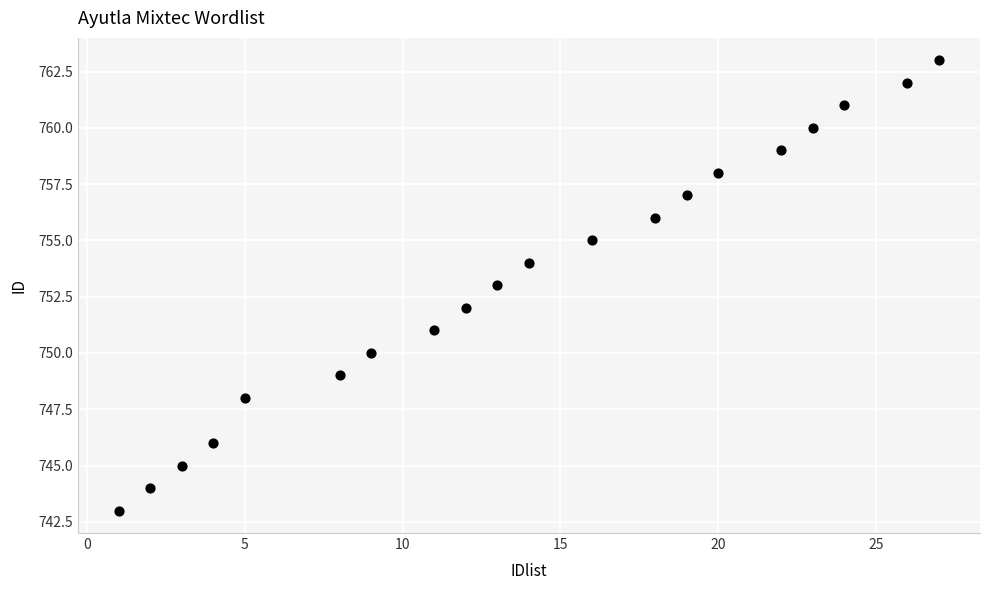

What is the range of X values (max minus min)?

26